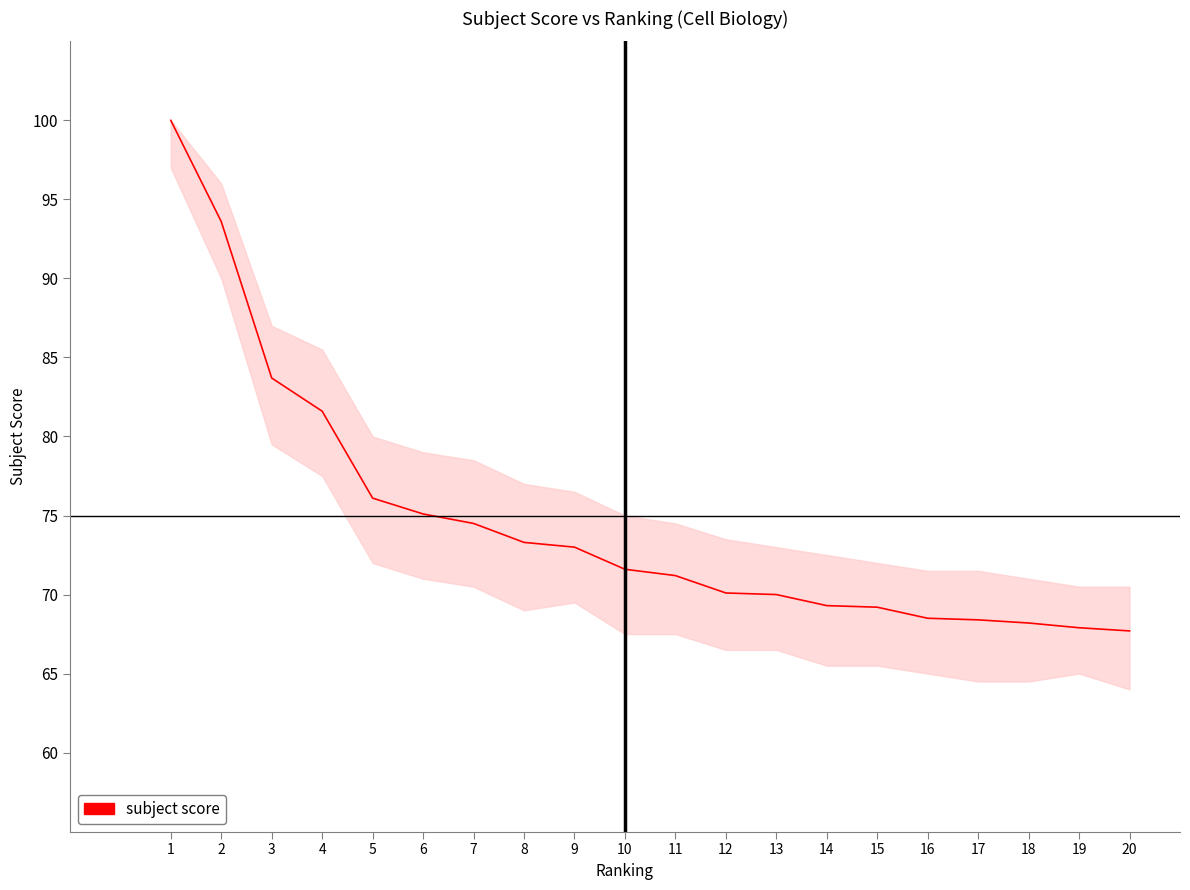

What is the change in value from 7 to 15?

-5.3